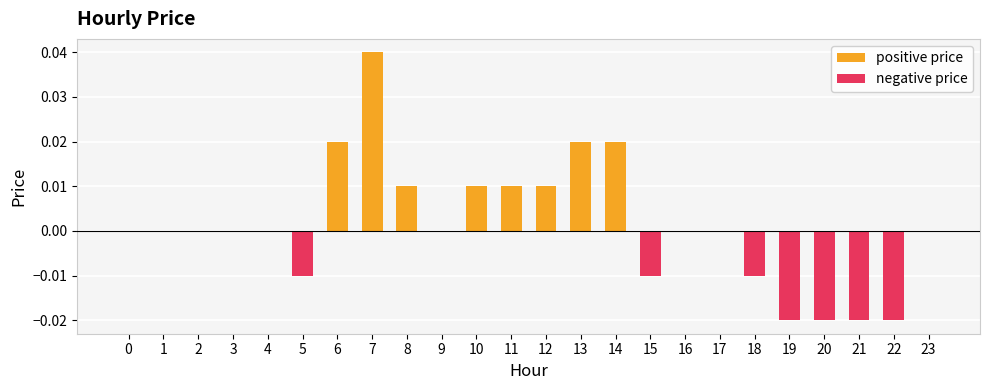

What are all the series names shown in the legend?

positive price, negative price